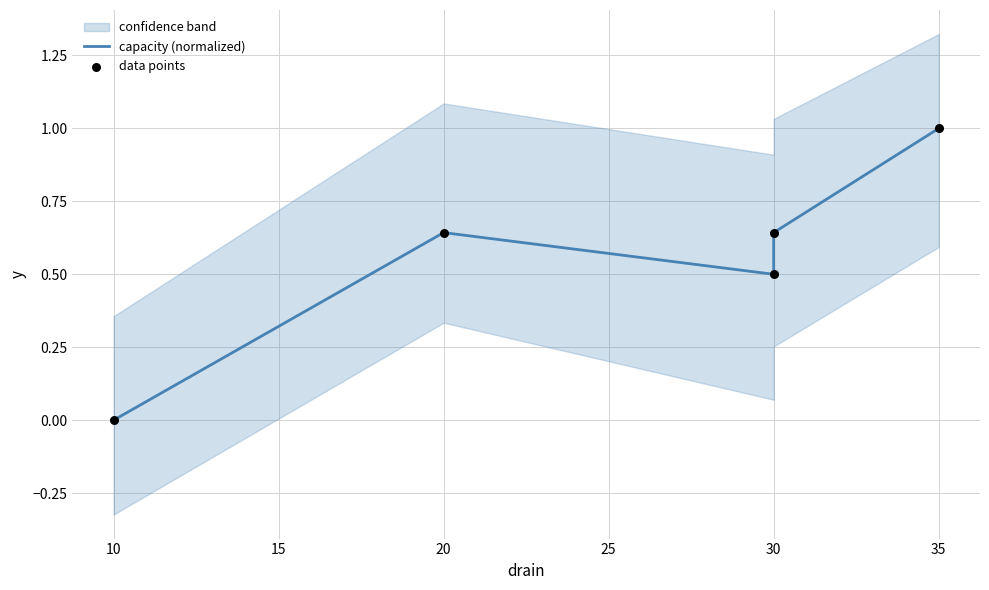

Which series has the largest total across all categories?

capacity (normalized)